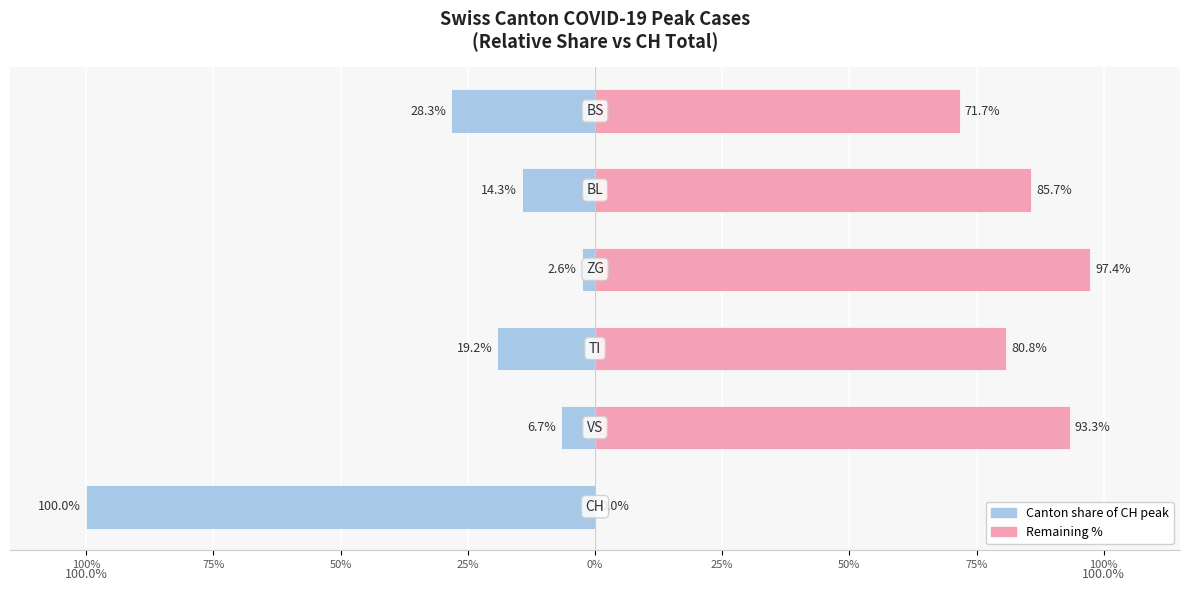

What is the highest value of the Right (complement %) series?

97.4